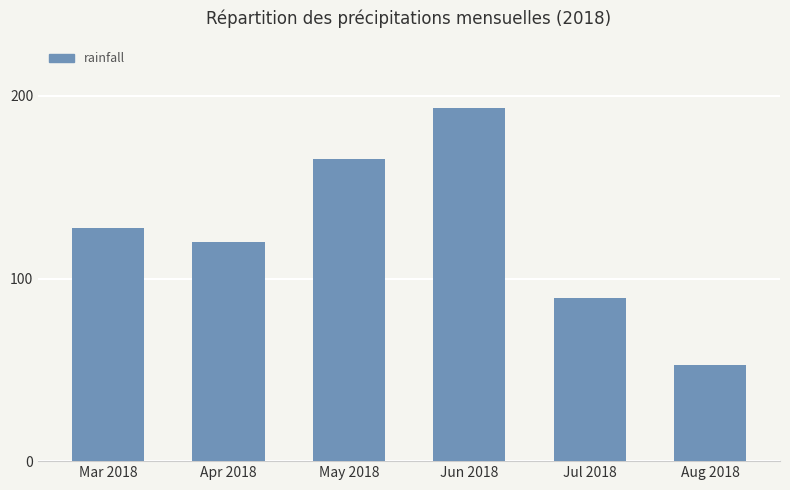

What is the value of the 1st bar from the left?

127.6